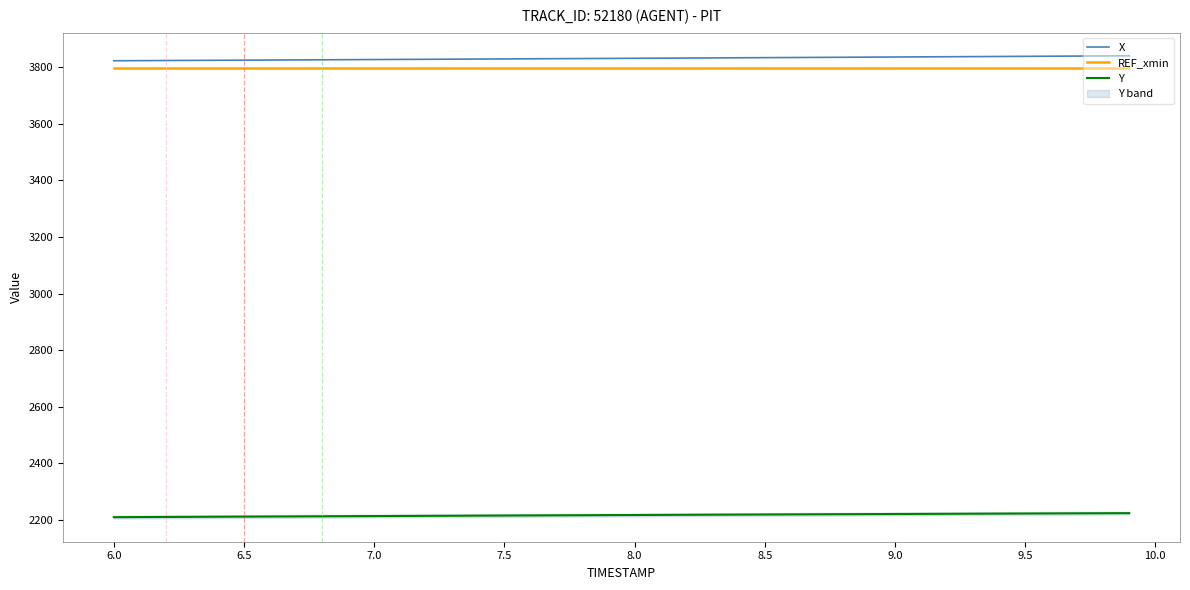

True or false: REF_xmin and Y intersect in this chart.

False